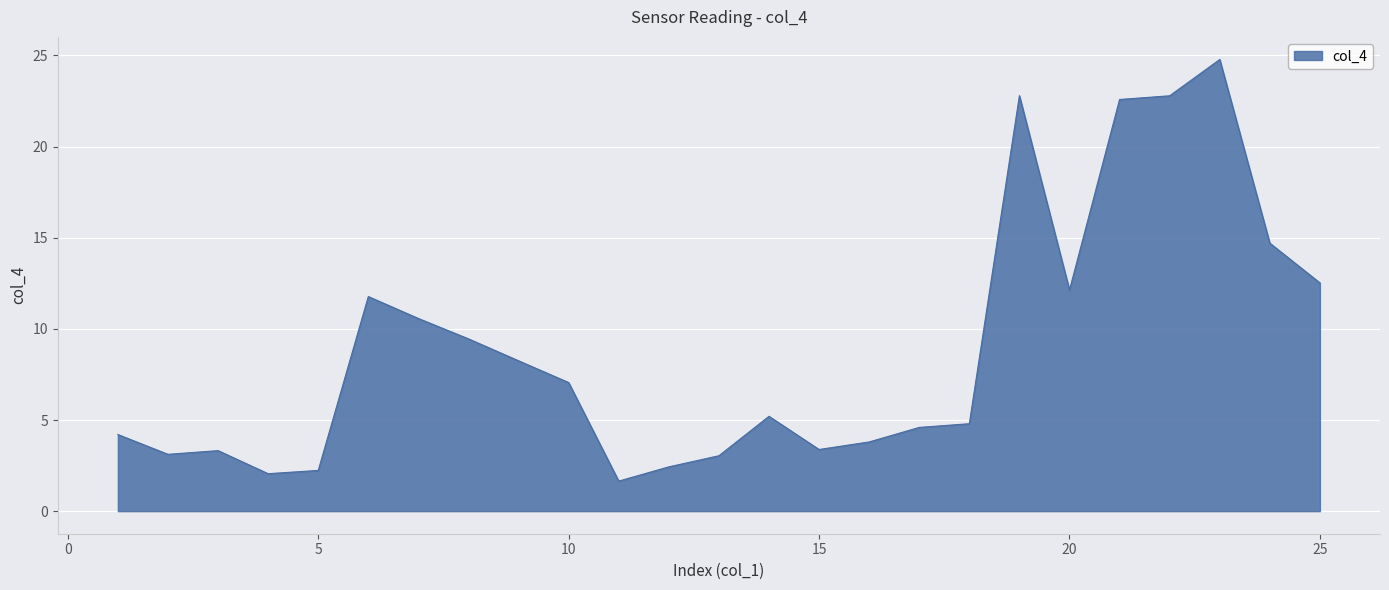

What is the smallest value displayed?

1.6